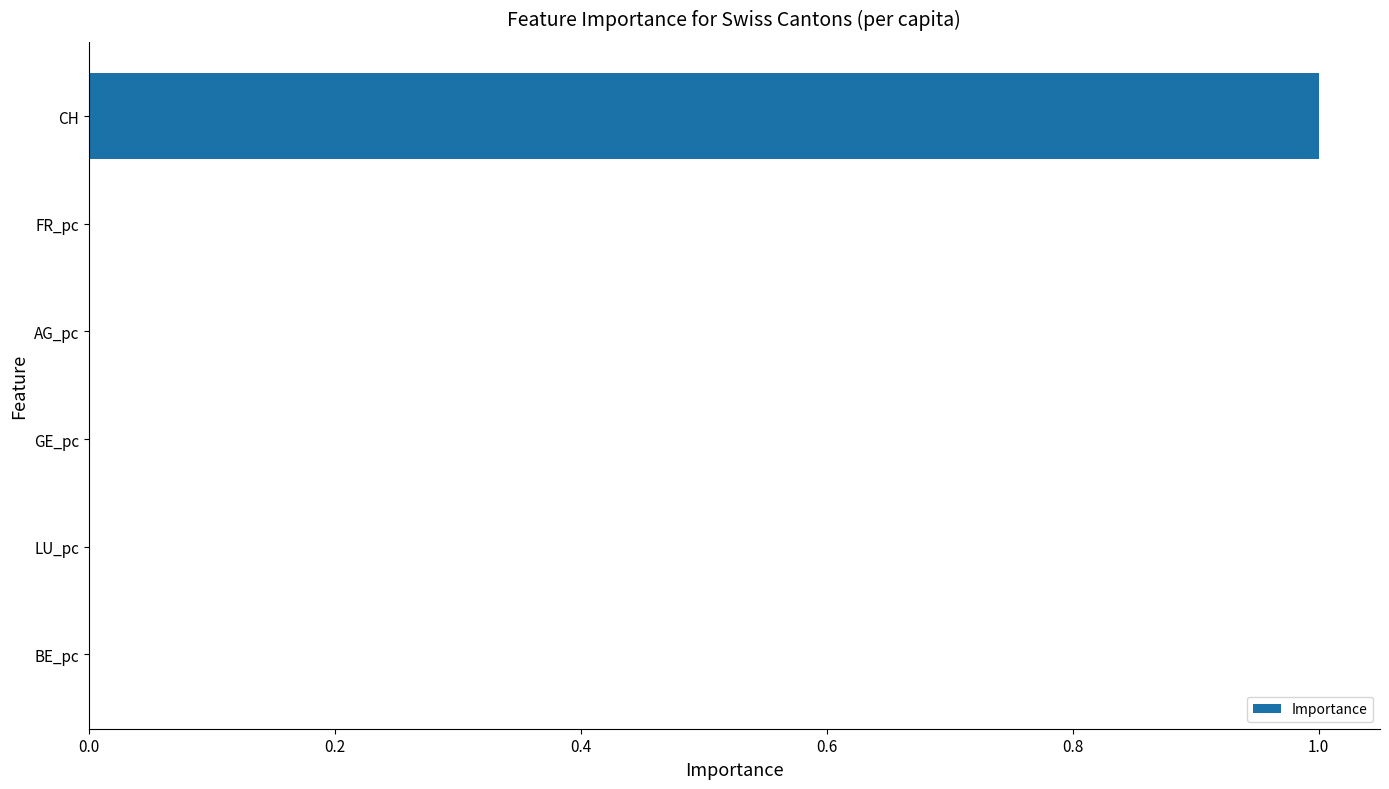

What is the sum of all values?

1.0